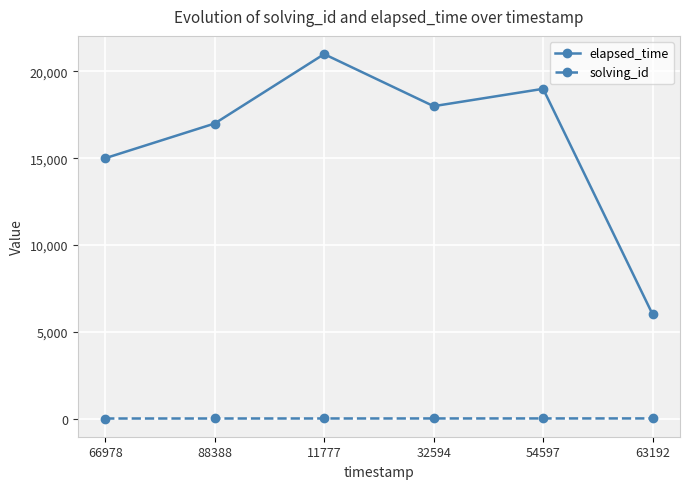

True or false: elapsed_time and solving_id cross at least once.

False